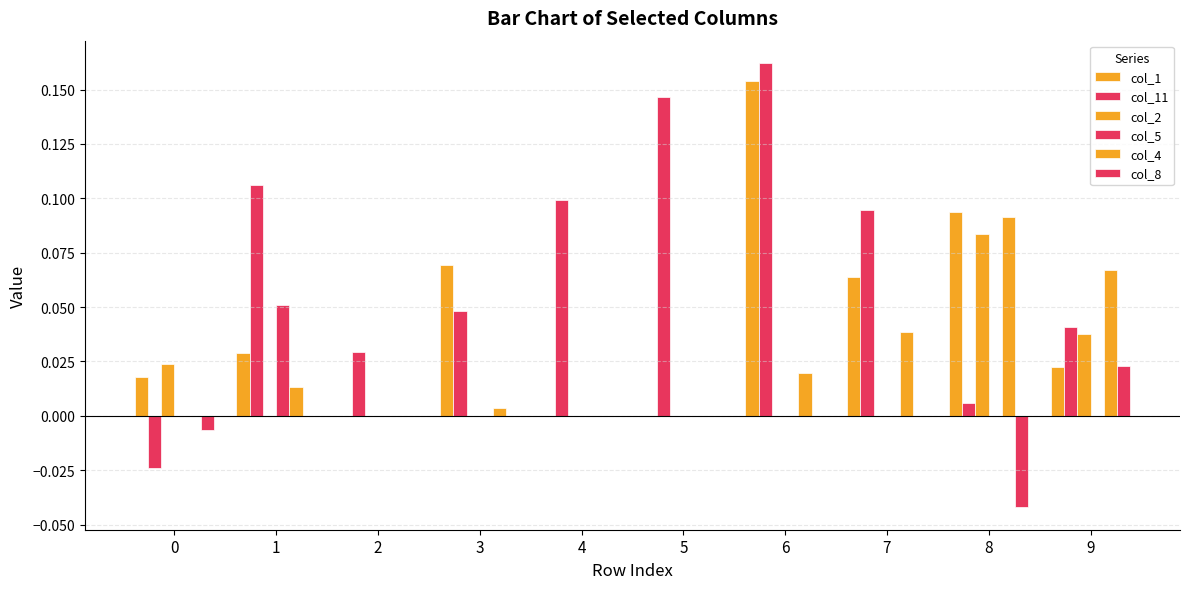

At which category is the sum across all series the highest?

6